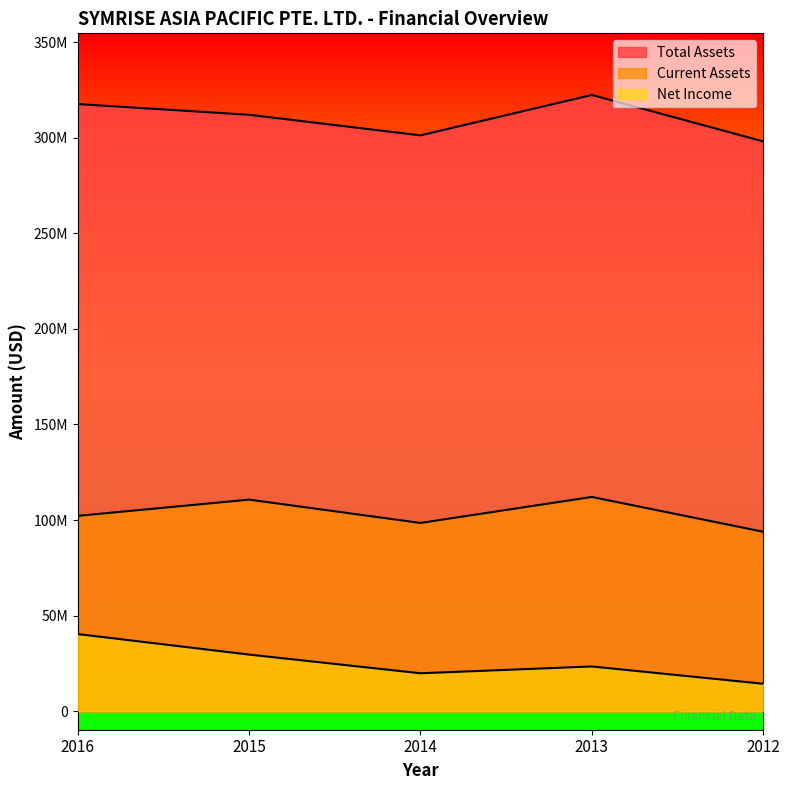

At which category does Net Income reach its first local valley?

2014